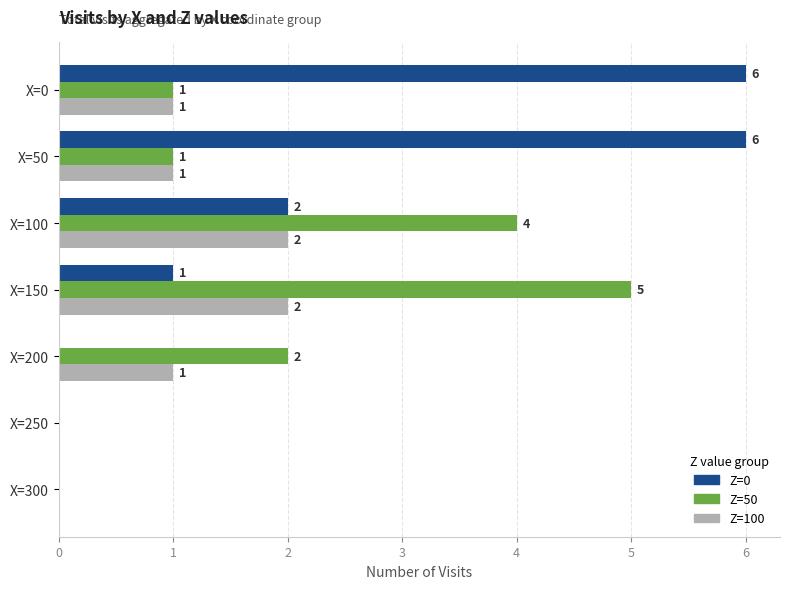

At which label is Z=50 closest to 2?

X=200